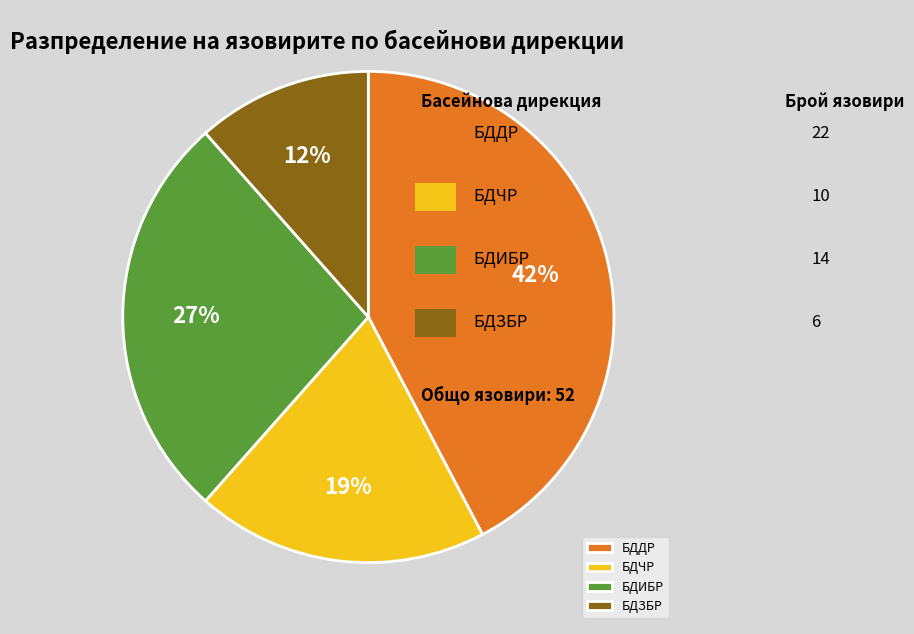

The БДЧР slice represents 19% of the pie. True or false?

True